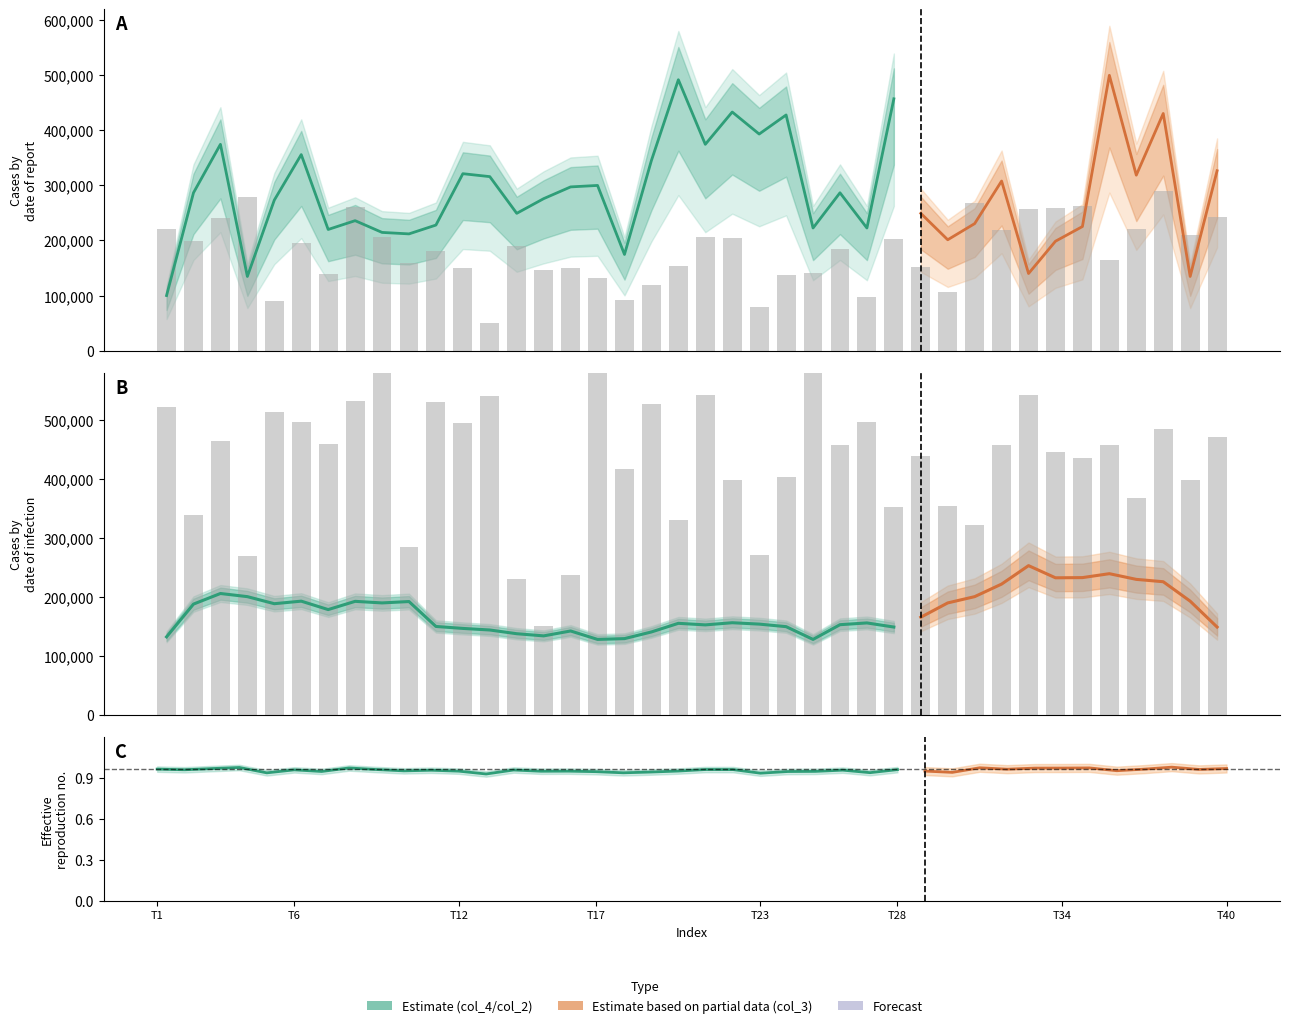

Reading left to right, extract all data points from this chart.

col_2: 221666.7	198333.3	240000.0	278333.4	90000.0	195000.1	138333.4	261666.7	206666.7	160000.0	181666.7	150000.0	50000.0	190000.0	146666.7	150000.0	131666.7	91666.7	118333.3	153333.4	206666.7	205000.0	78333.4	136666.7	141666.7	185000.0	96666.7	203333.3	151666.7	106666.7	268333.3	218333.3	256666.6	258333.3	263333.4	165000.0	220000.0	290000.0	210000.1	243333.3
col_3: 522135.1	338763.6	465505.4	268651.5	514045.8	497866.1	460112.9	532920.9	627303.4	284831.2	530225.4	495168.4	541011.0	230898.3	150000.0	236292.2	586853.1	416966.4	527528.6	330674.0	543708.2	398089.5	271347.7	403483.6	630000.0	457415.8	497866.1	352246.9	438539.8	354943.3	322584.0	457415.8	543708.2	446629.4	435842.3	457415.8	368426.6	484381.9	398089.5	470898.9